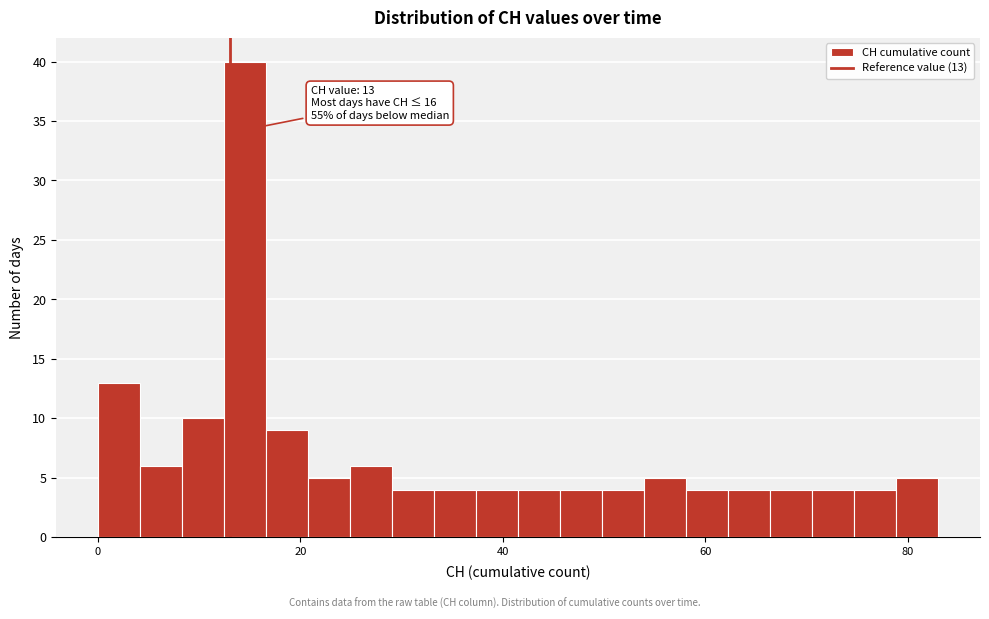

Read against the x-axis, roughly where is the centre of the tallest bar?

14